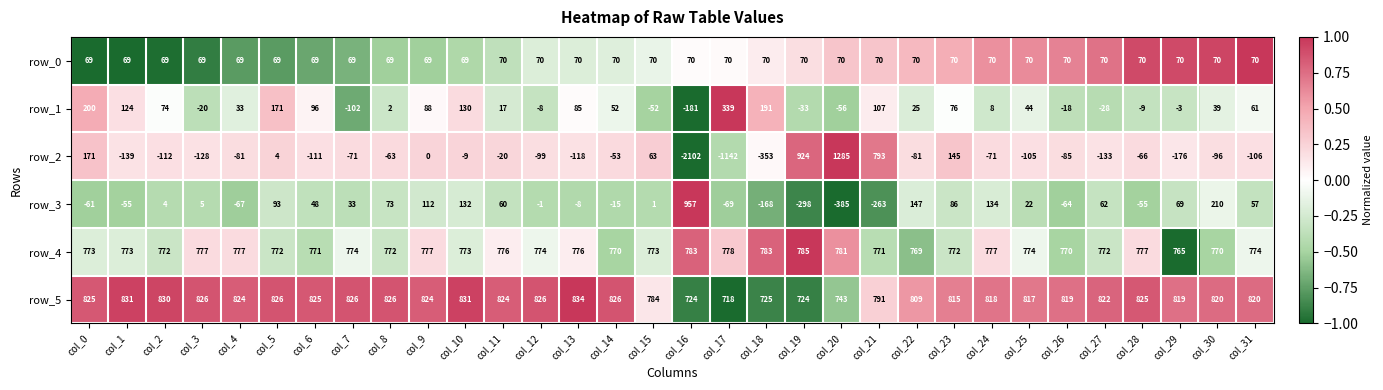

Which category has the lowest value across all series?

col_16